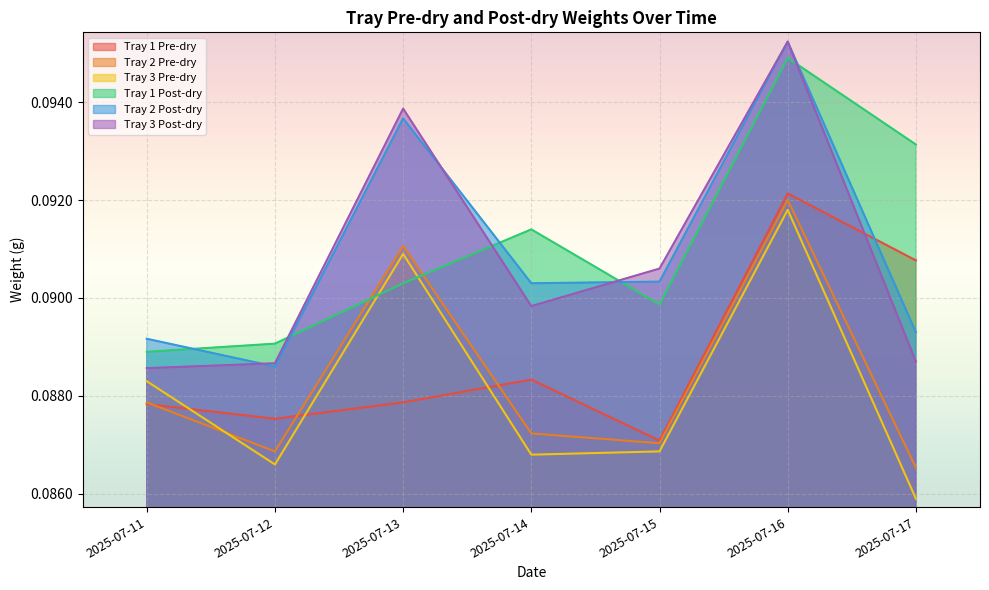

How many categories are shown in the chart?

7